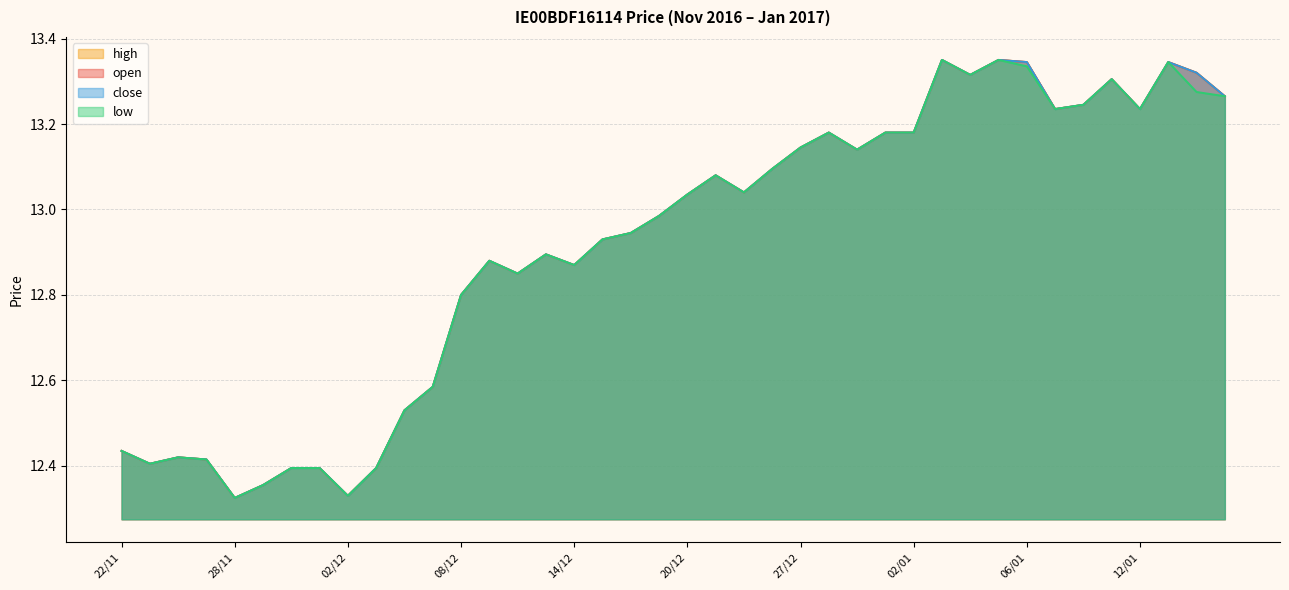

Count the number of data series in this chart.

4